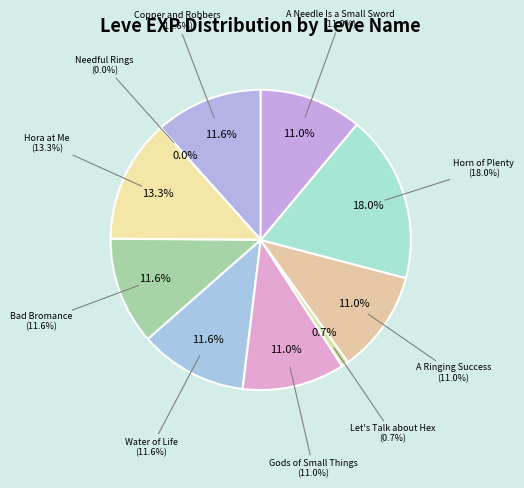

True or false: Gods of Small Things accounts for 1% of the total.

False